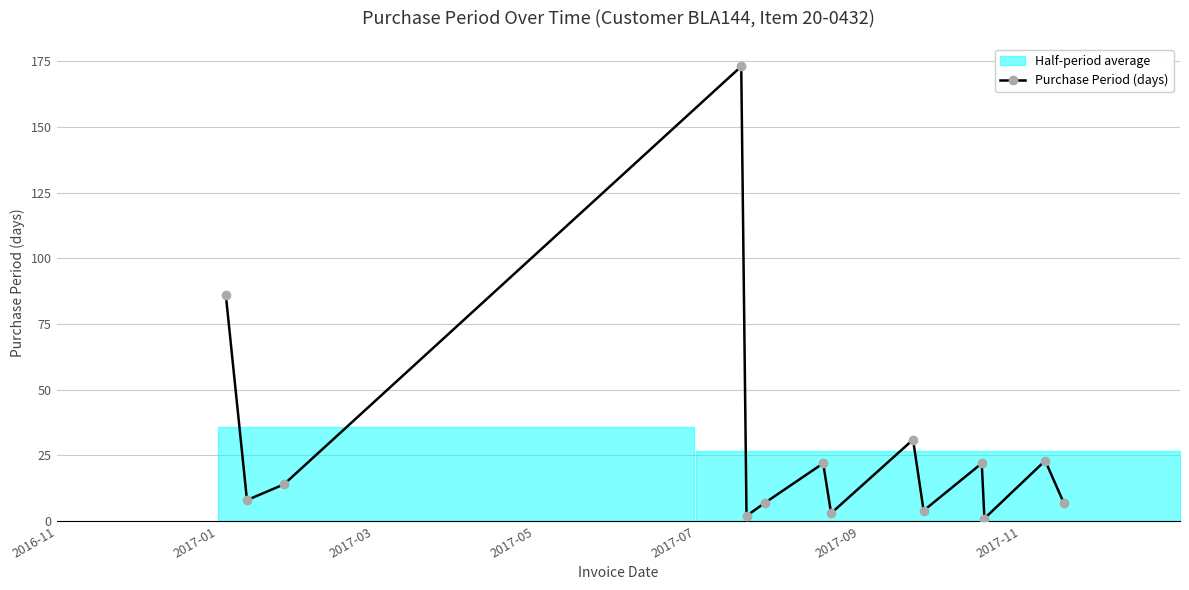

Reading left to right, extract all data points from this chart.

86	8	14	173	2	7	22	3	31	4	22	1	23	7